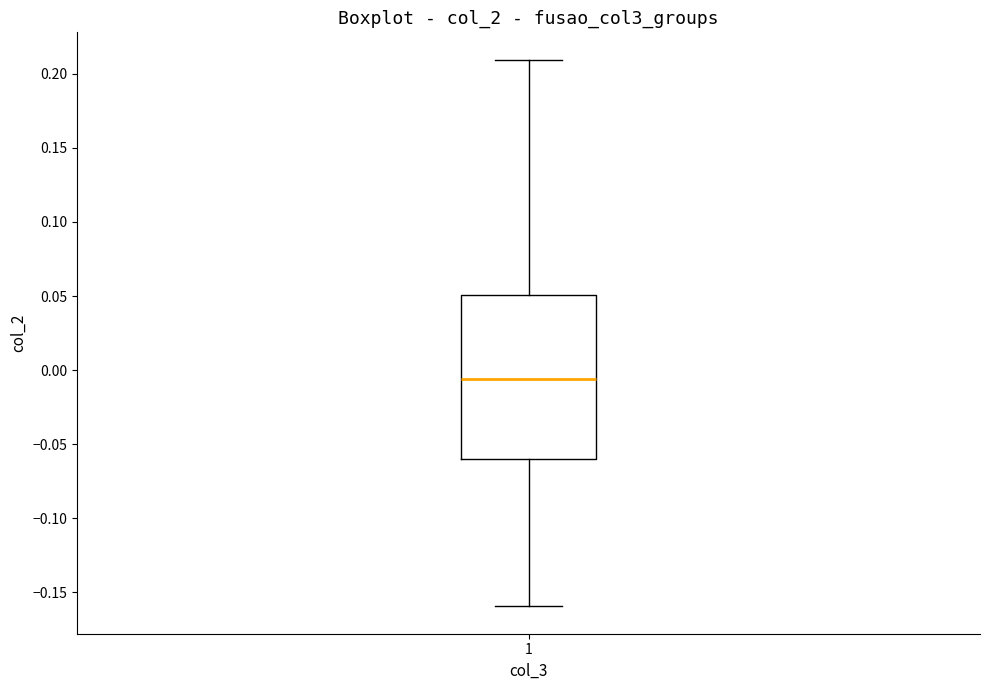

Read this box plot against the y-axis: the position of the median line, the range covered by the box, and the ends of both whiskers. The values are not printed on the chart, so give them approximately, as read against the axis.

median -0.005, box -0.060 to 0.050, whiskers -0.160 to 0.210